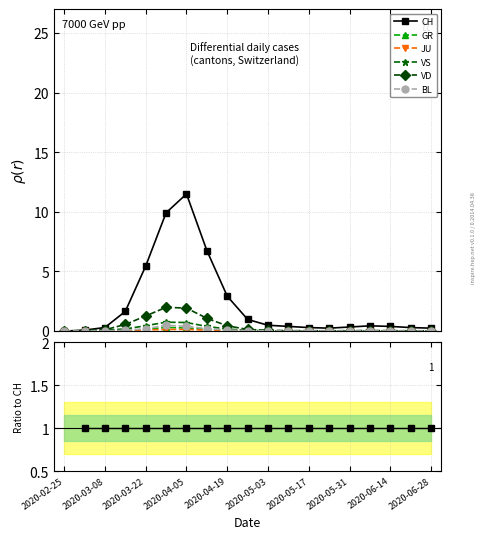

True or false: GR and BL intersect in this chart.

False